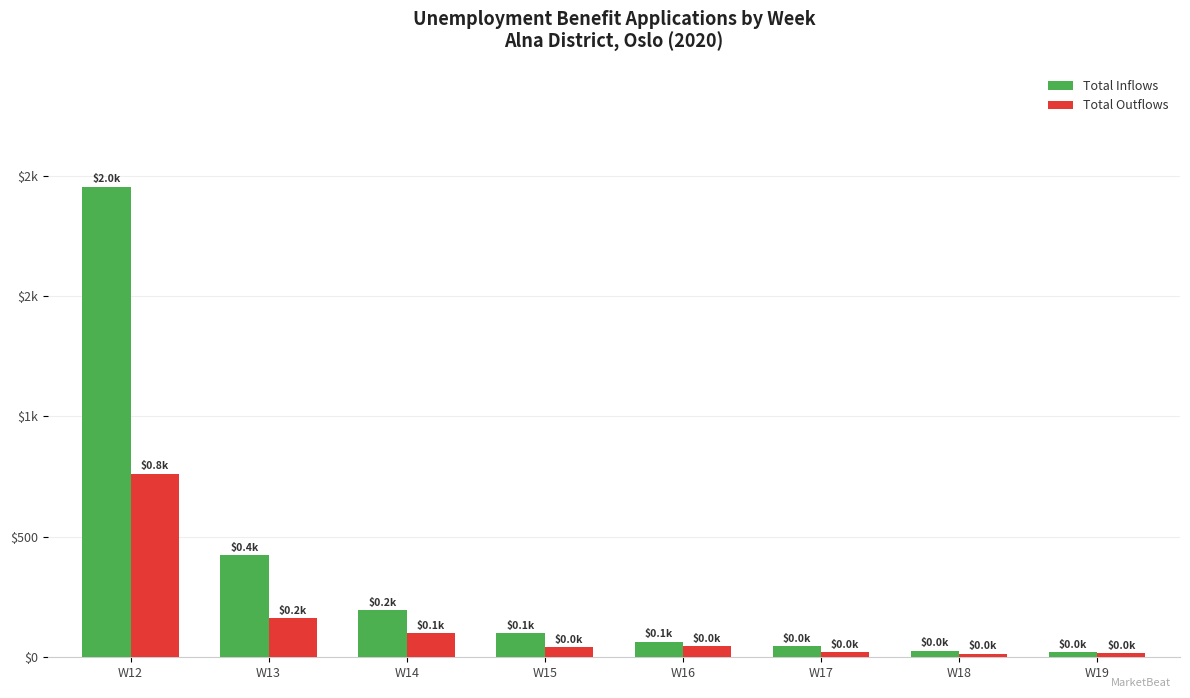

What are all the series names shown in the legend?

Total Inflows, Total Outflows